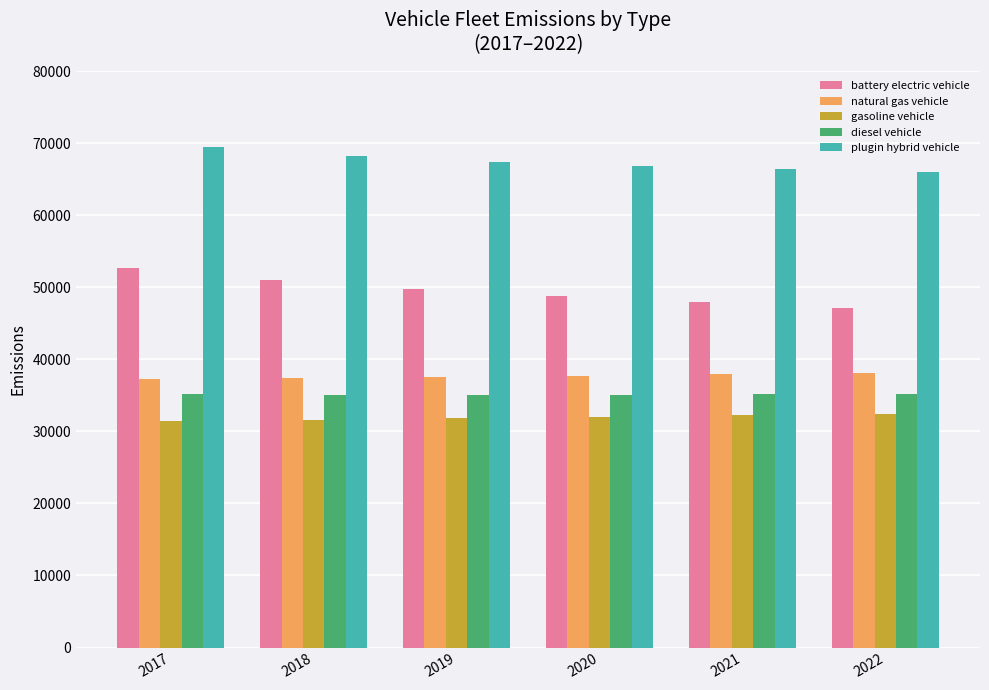

How many data points does each series have?

6